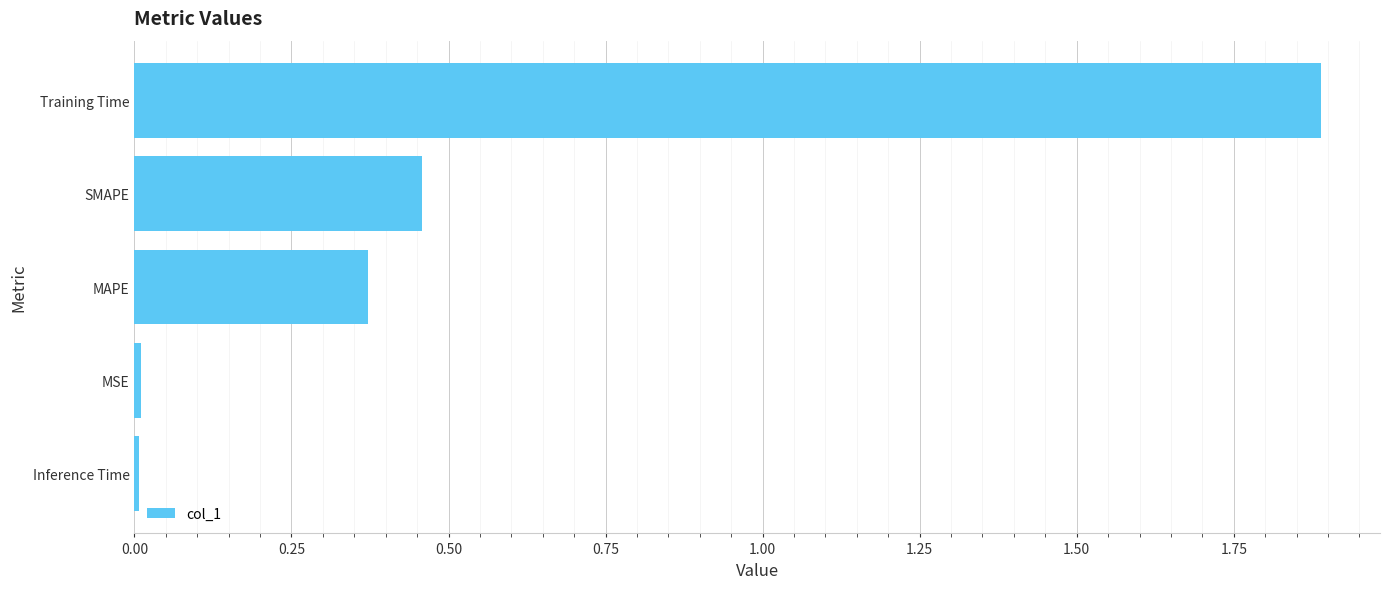

Is it true that the value at Inference Time is 0.0?

True